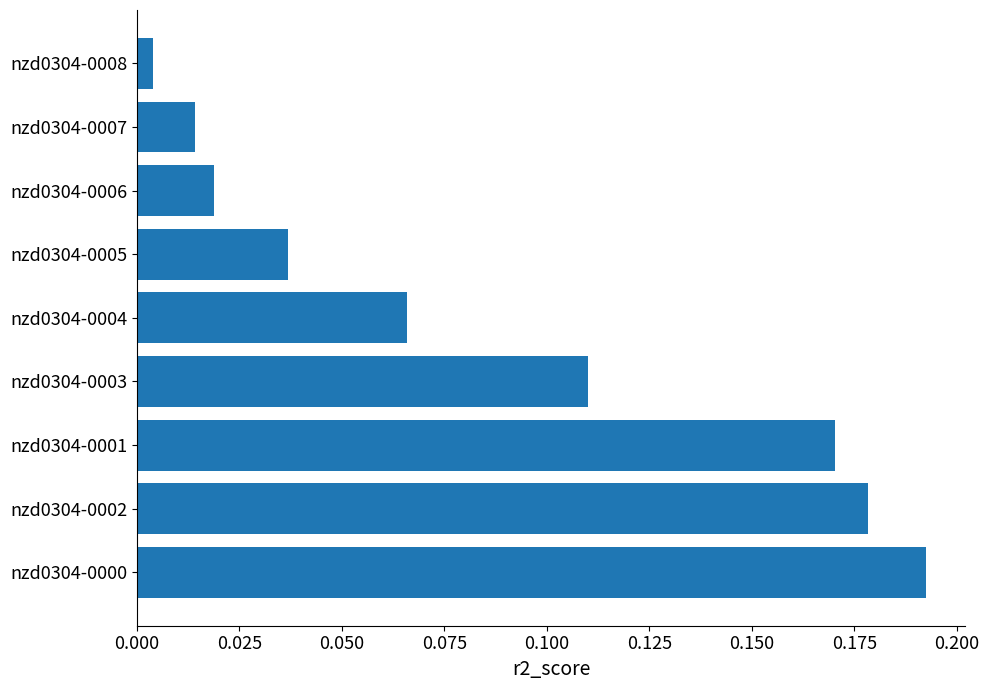

Rank the categories by value from lowest to highest.

nzd0304-0008, nzd0304-0007, nzd0304-0006, nzd0304-0005, nzd0304-0004, nzd0304-0003, nzd0304-0001, nzd0304-0002, nzd0304-0000